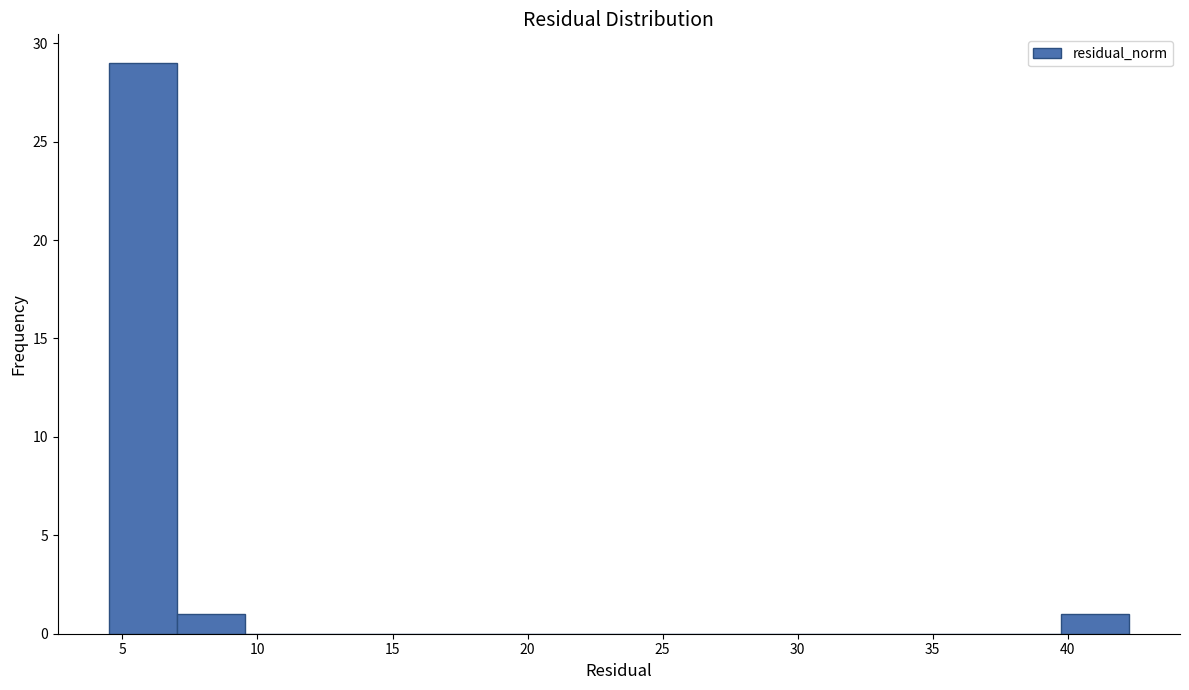

How tall is the bar that spans 39.5 to 42.5 on the x-axis? Neither the bar edges nor the heights are printed on the chart, so give them approximately, as read against the axes.

1